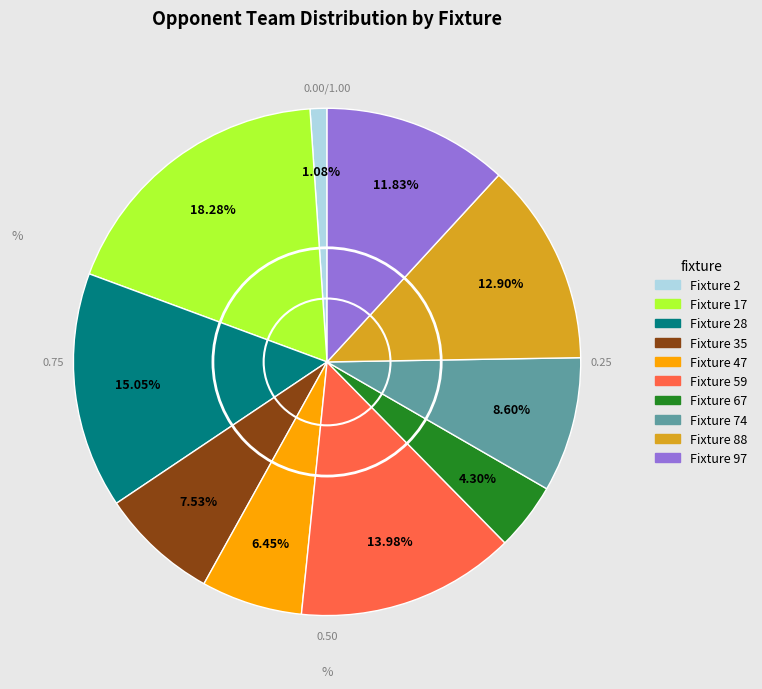

Count the number of slices in the pie.

10